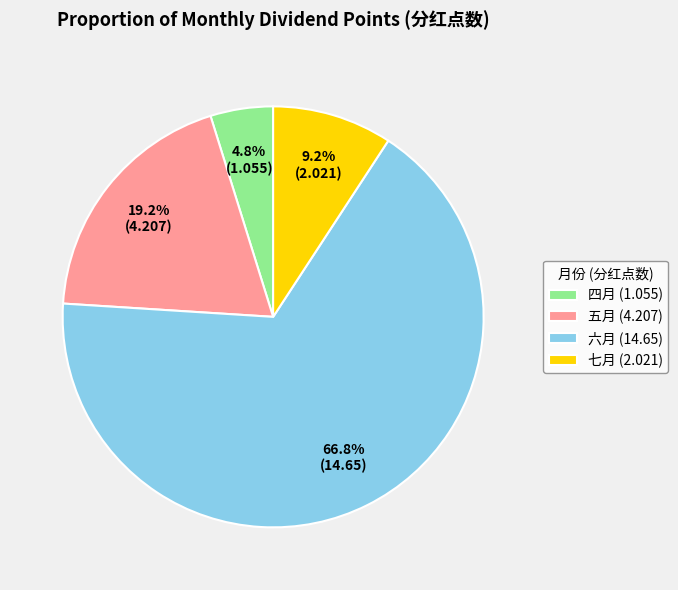

What percentage do 六月 and 五月 together represent?

86.0%